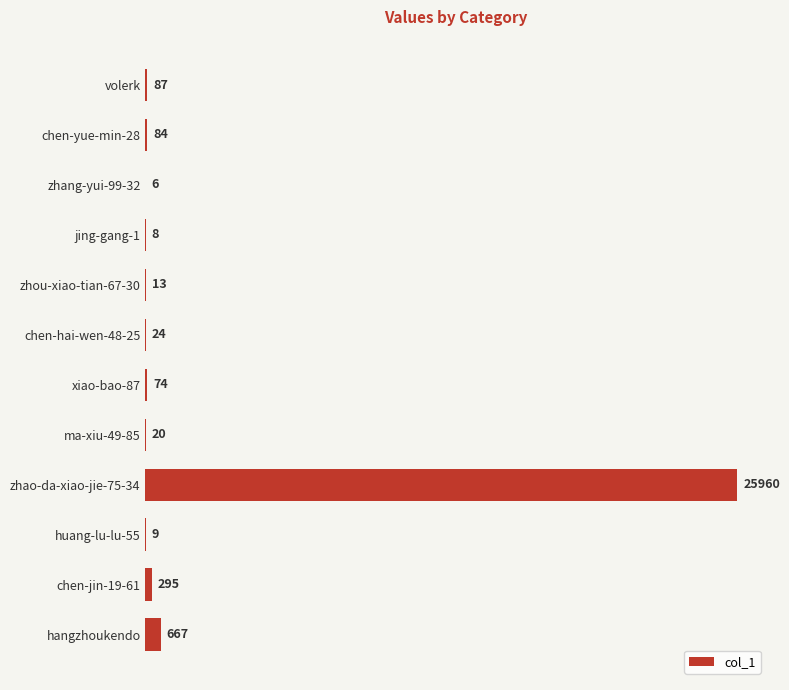

At which category does the chart reach its peak across all series?

zhao-da-xiao-jie-75-34